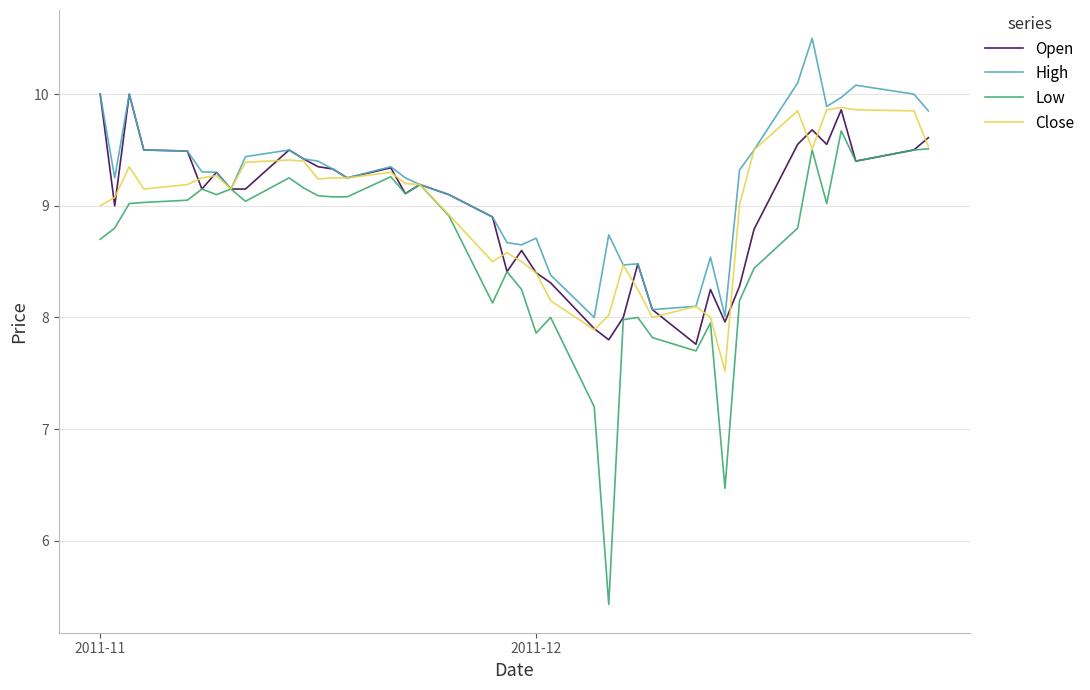

What is the maximum value shown in the chart?

10.5